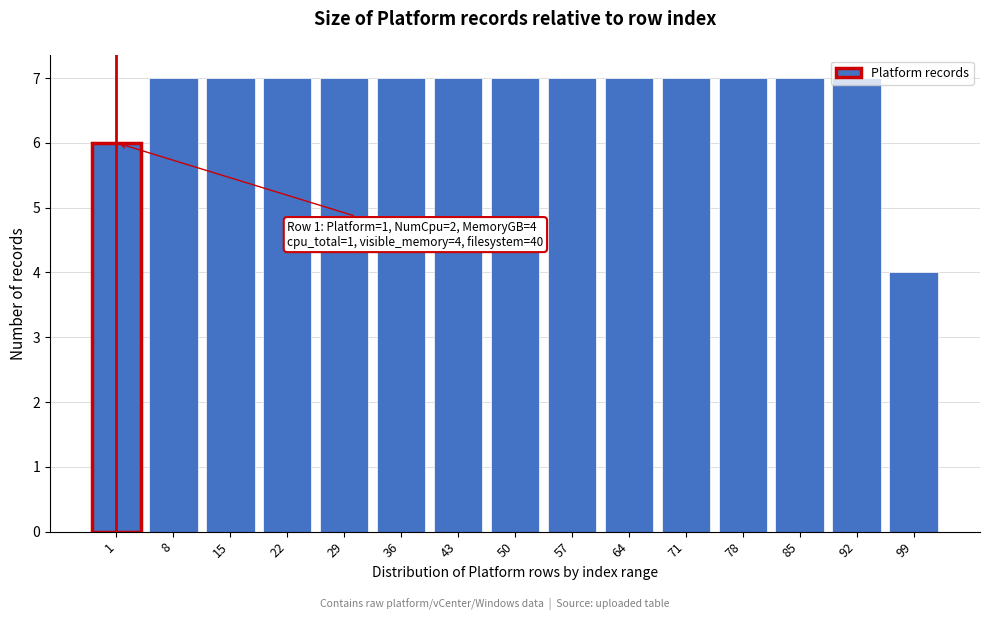

What is the ratio of the value at 71 to the value at 1?

1.2